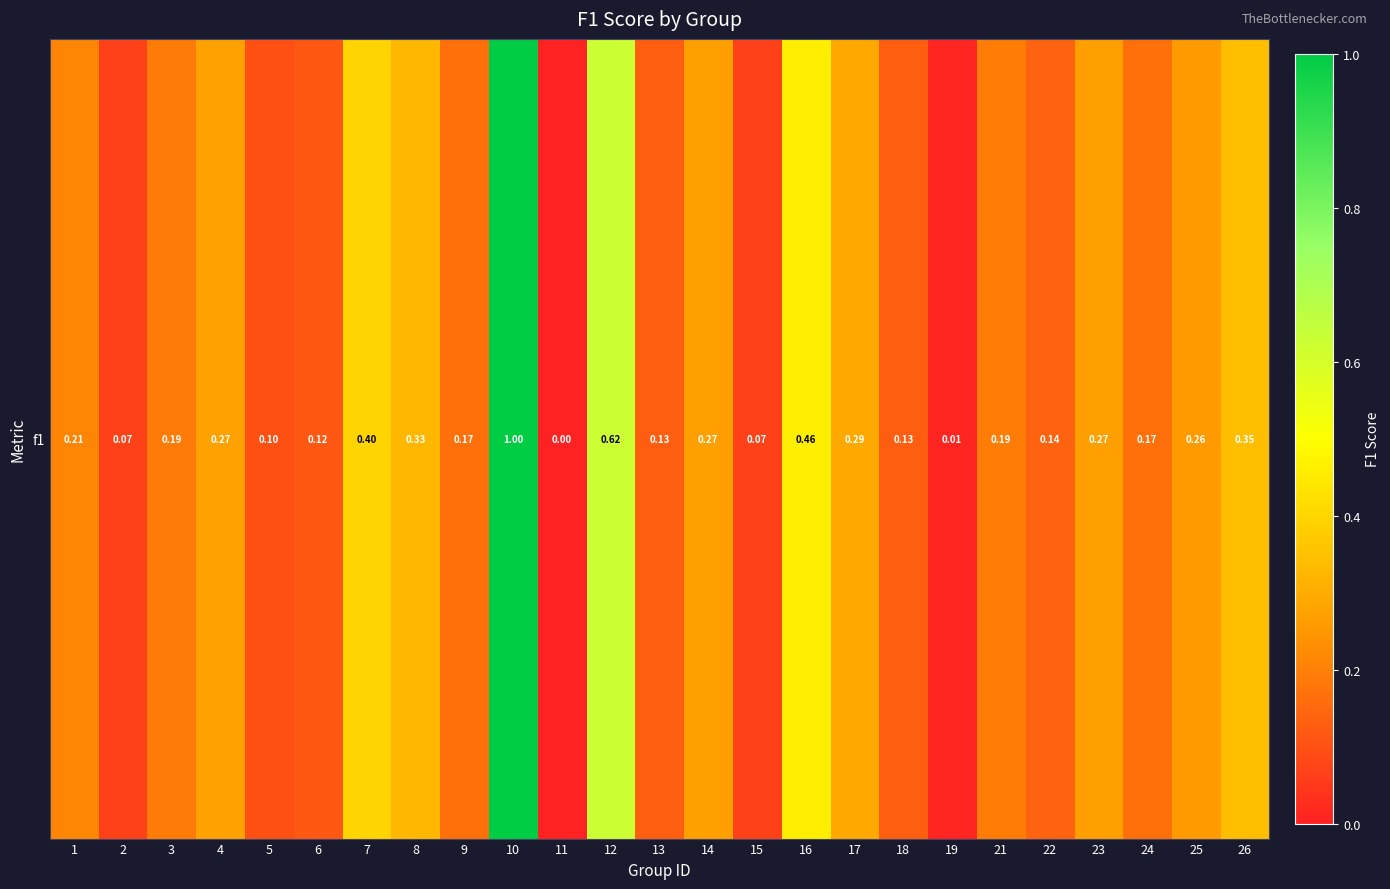

How many series are shown in this chart?

1